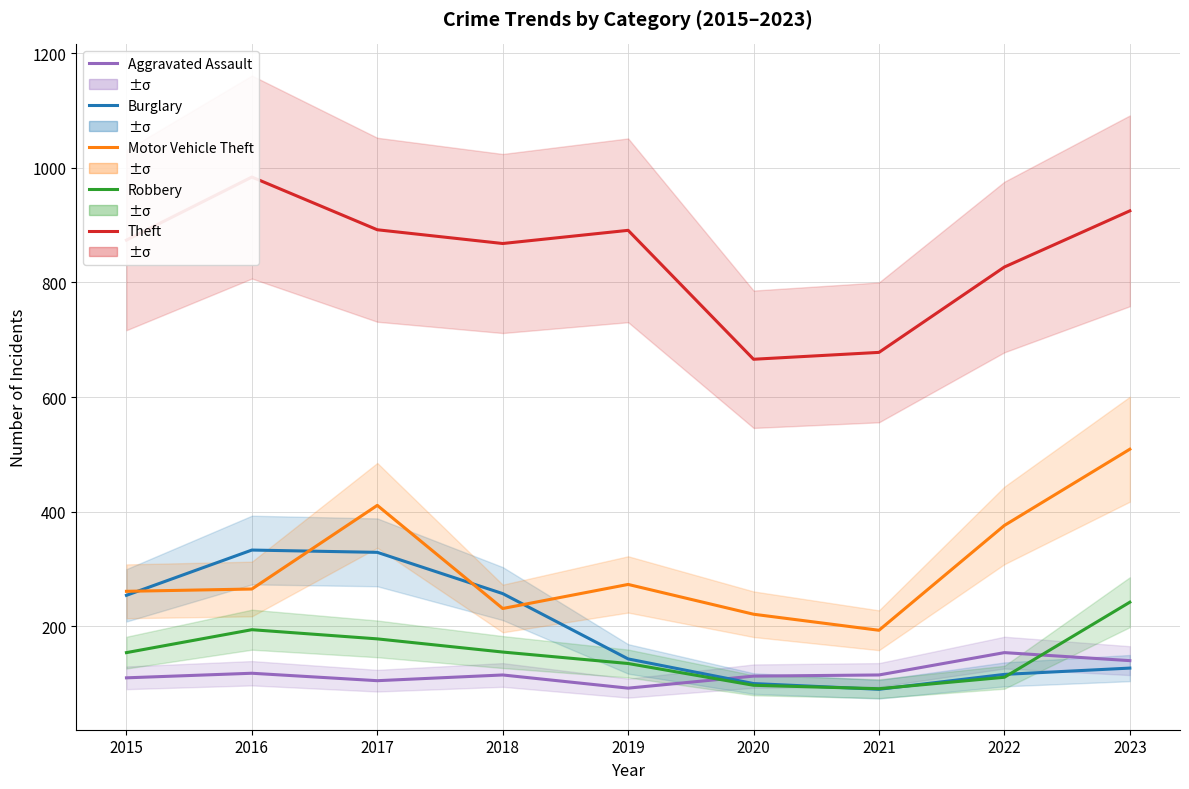

At which category does the chart reach its minimum across all series?

2021